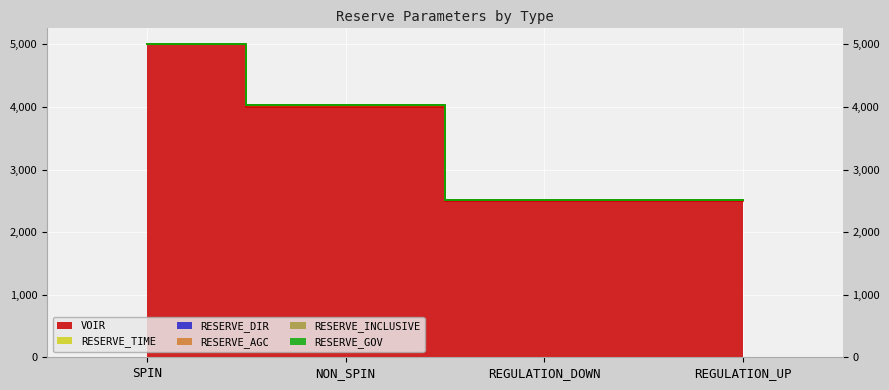

Is it true that RESERVE_DIR equals 0 at SPIN?

False